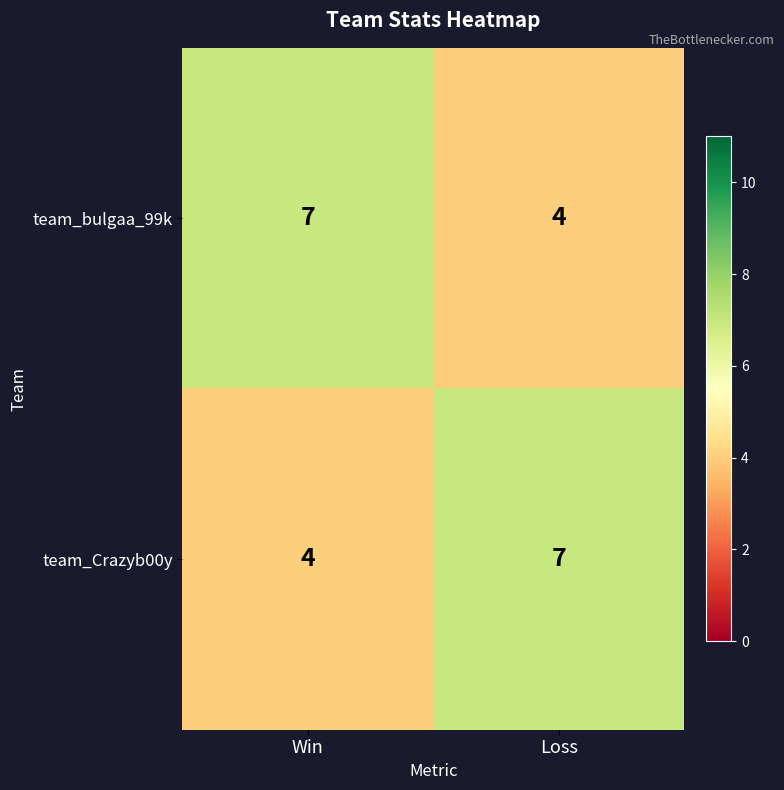

List the labels in order of team_bulgaa_99k value, smallest first.

Loss, Win